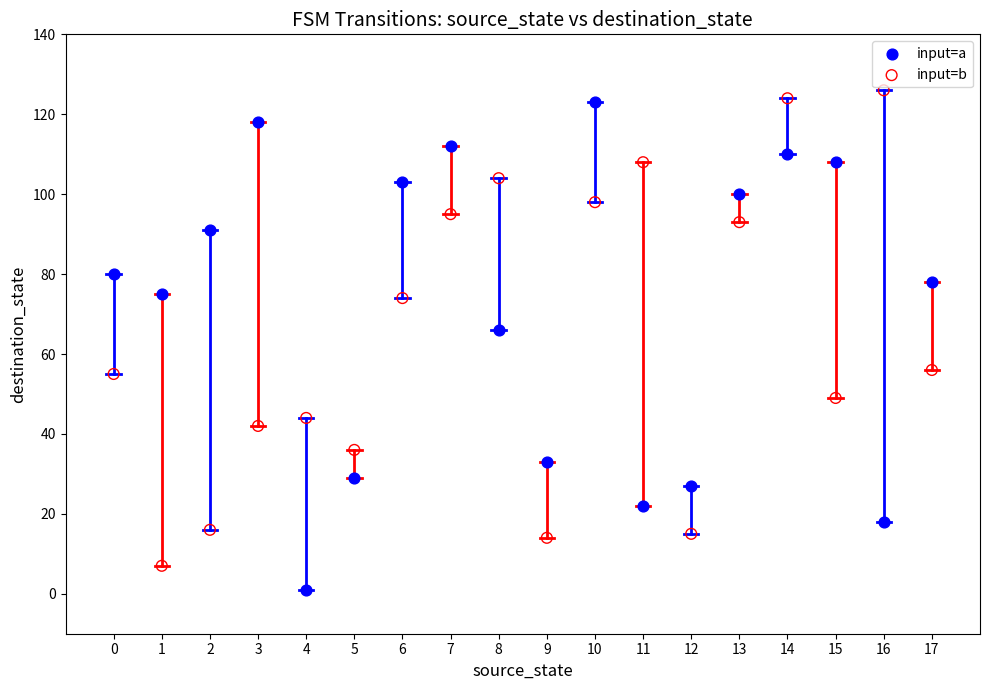

Which series reaches the minimum Y coordinate?

input=a